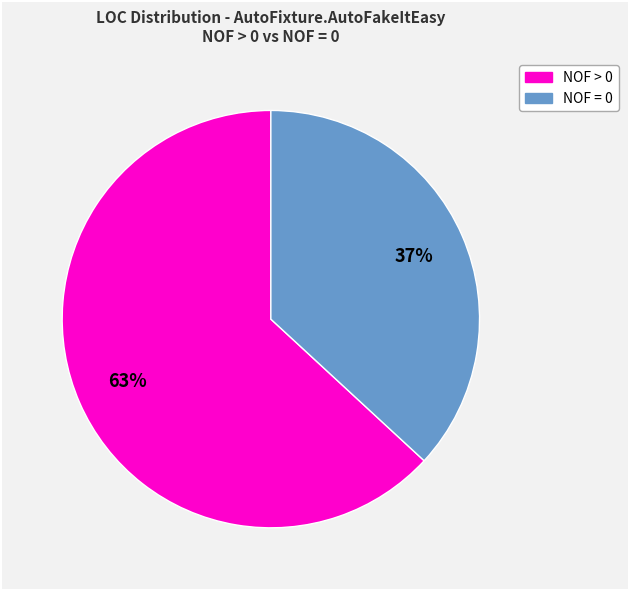

To the nearest percent, what is the average slice percentage?

50%